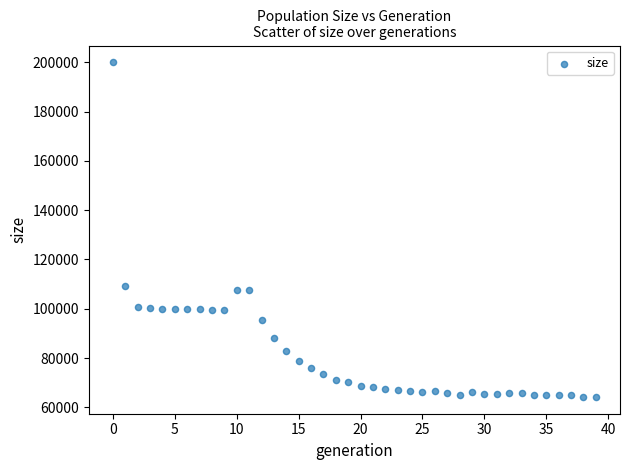

What is the range of Y values (max minus min)?

135832